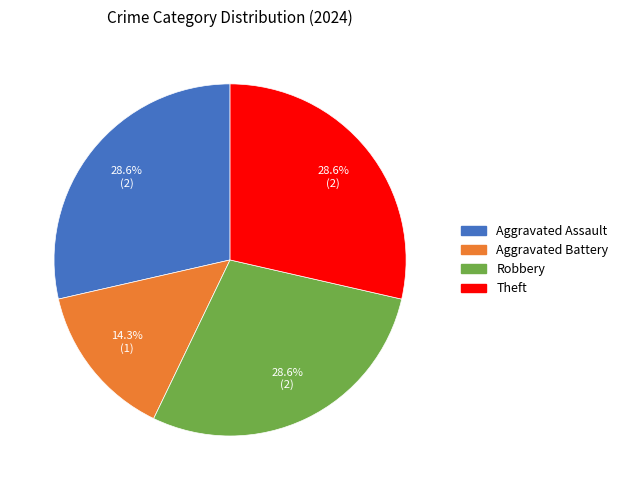

Does Robbery represent more than half of the total?

No